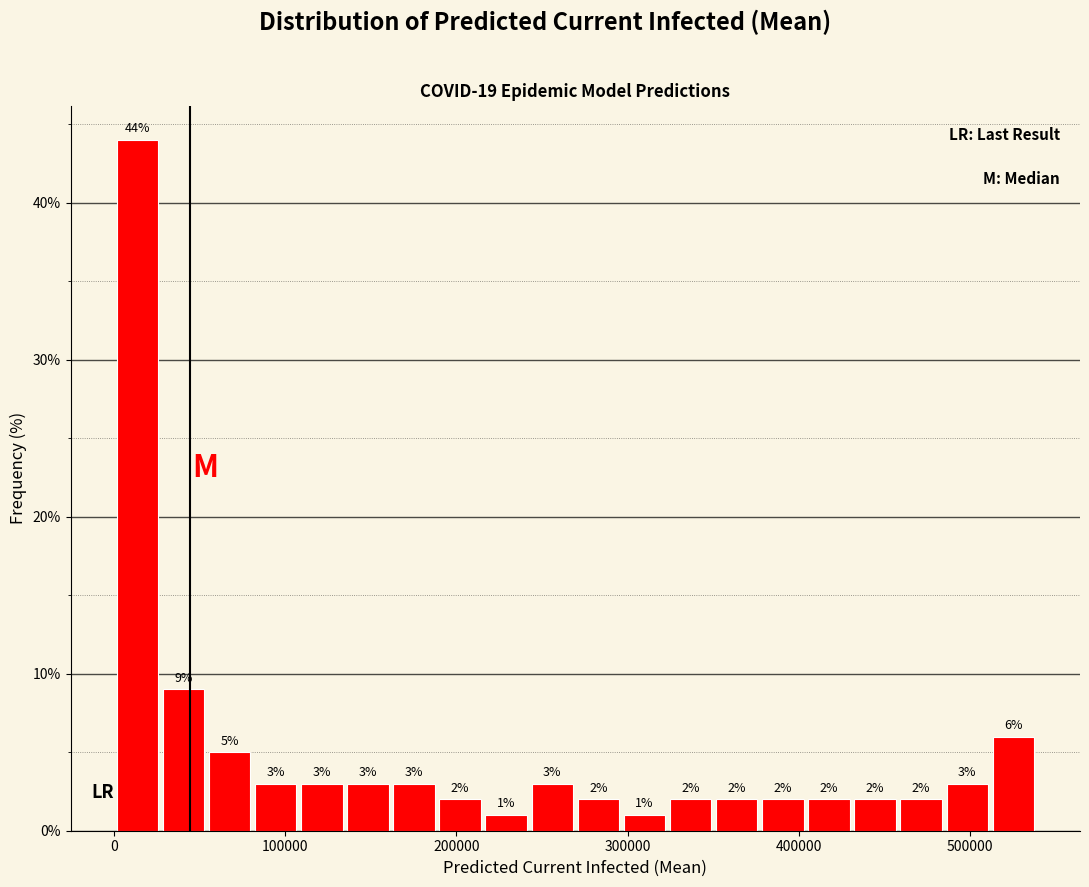

Around what value on the x-axis is the tallest bar? Give the approximate position of its centre, as read against the axis.

10000